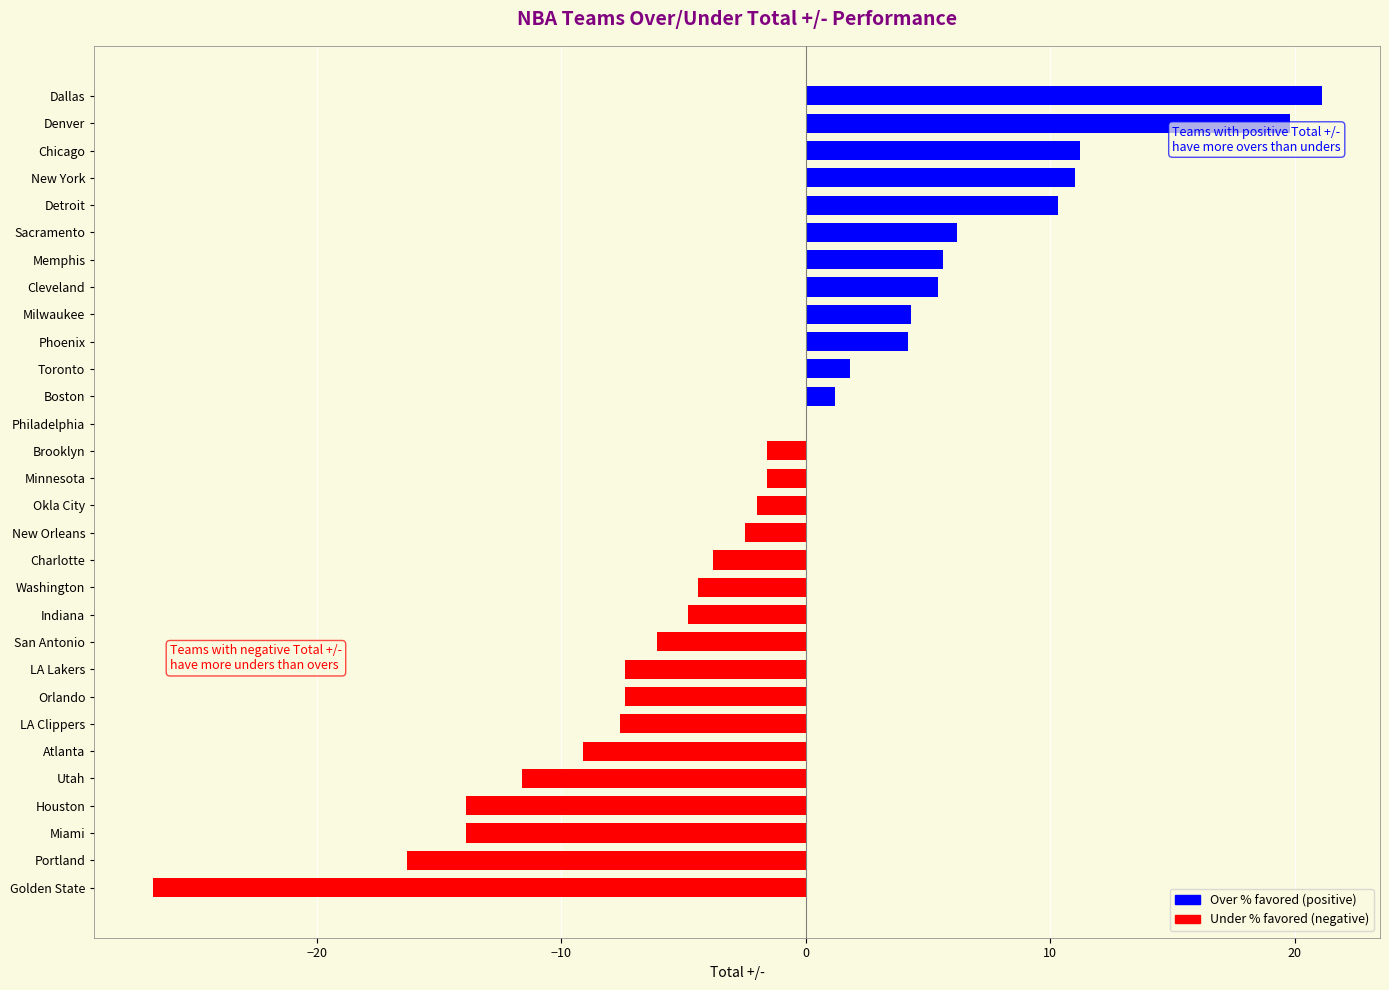

What value does the data have at Utah?

-11.6